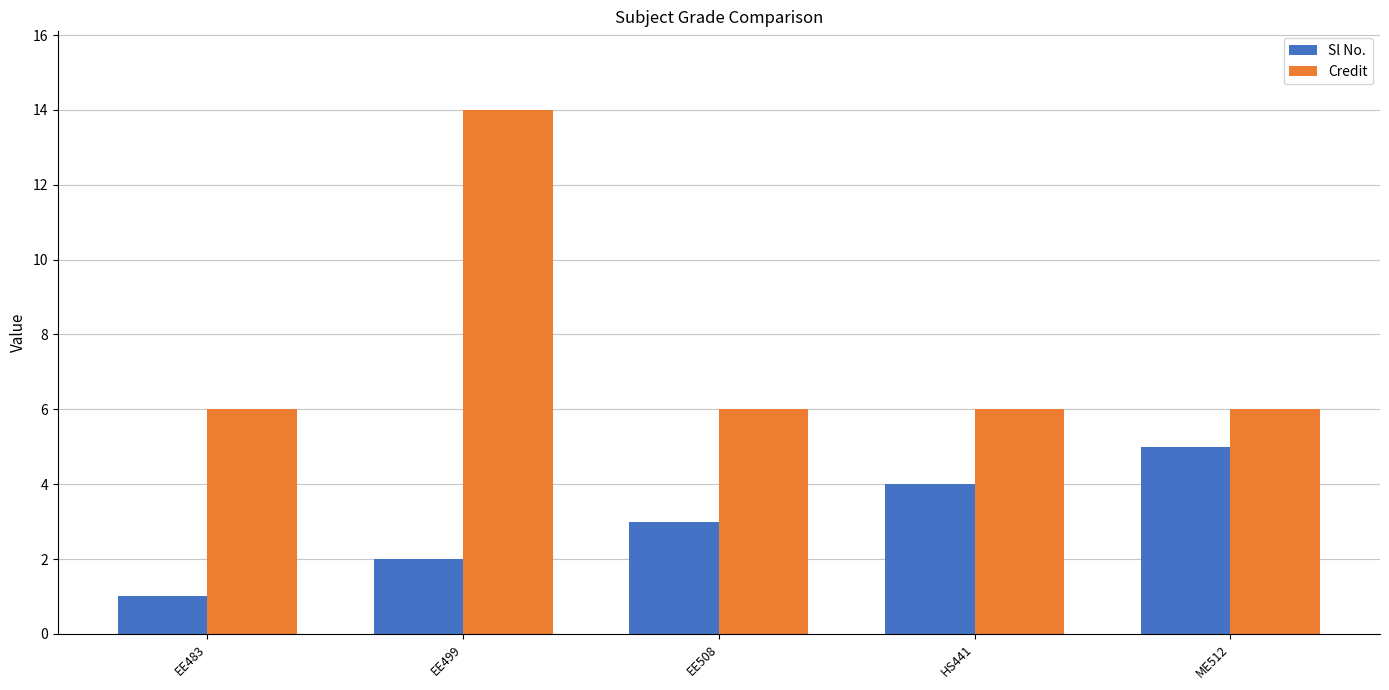

What is the total value across all series at HS441?

10